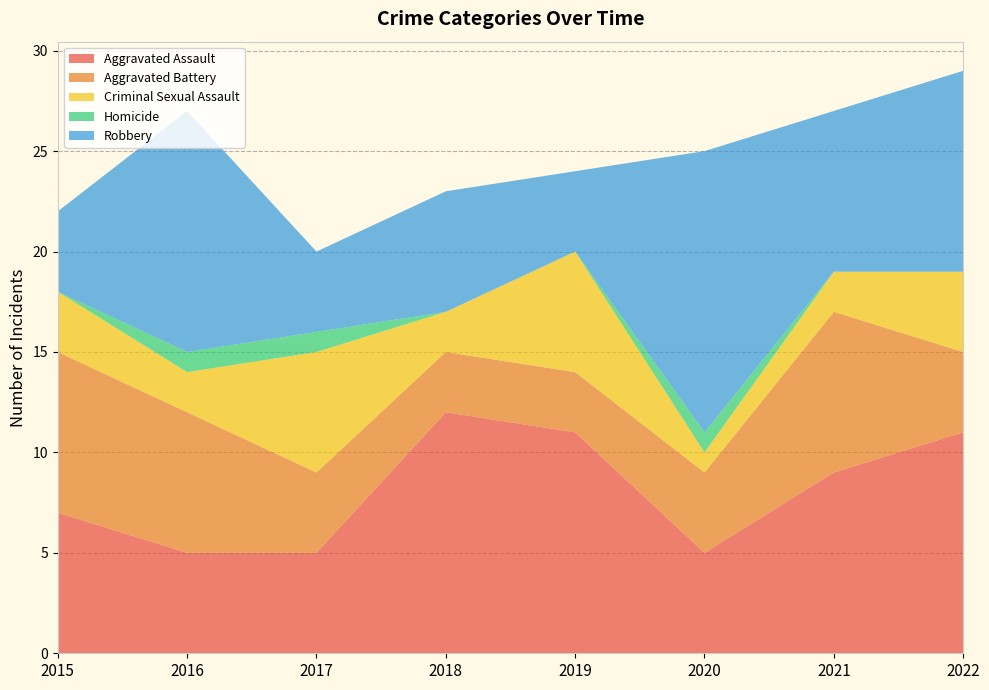

Reading left to right, extract all data points from this chart.

Aggravated Assault: 2015=7	2016=5	2017=5	2018=12	2019=11	2020=5	2021=9	2022=11
Aggravated Battery: 2015=8	2016=7	2017=4	2018=3	2019=3	2020=4	2021=8	2022=4
Criminal Sexual Assault: 2015=3	2016=2	2017=6	2018=2	2019=6	2020=1	2021=2	2022=4
Homicide: 2015=0	2016=1	2017=1	2018=0	2019=0	2020=1	2021=0	2022=0
Robbery: 2015=4	2016=12	2017=4	2018=6	2019=4	2020=14	2021=8	2022=10